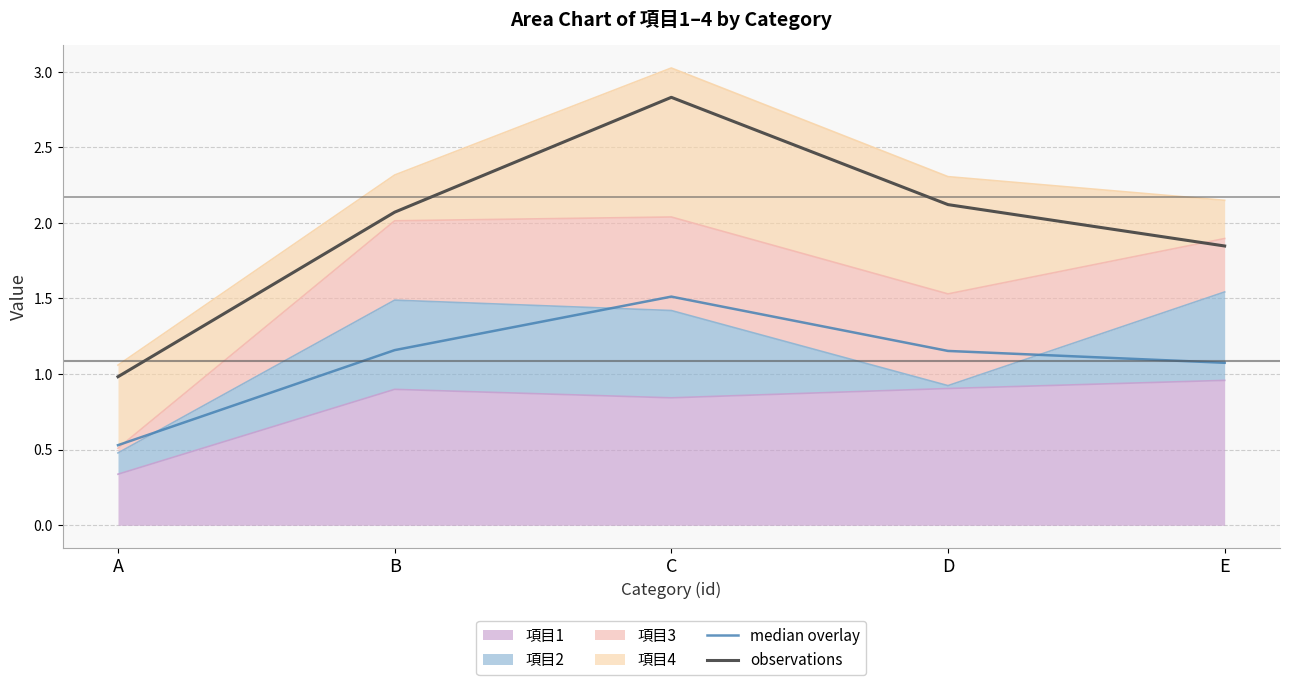

True or false: observations has more than 0 interior local peaks.

True